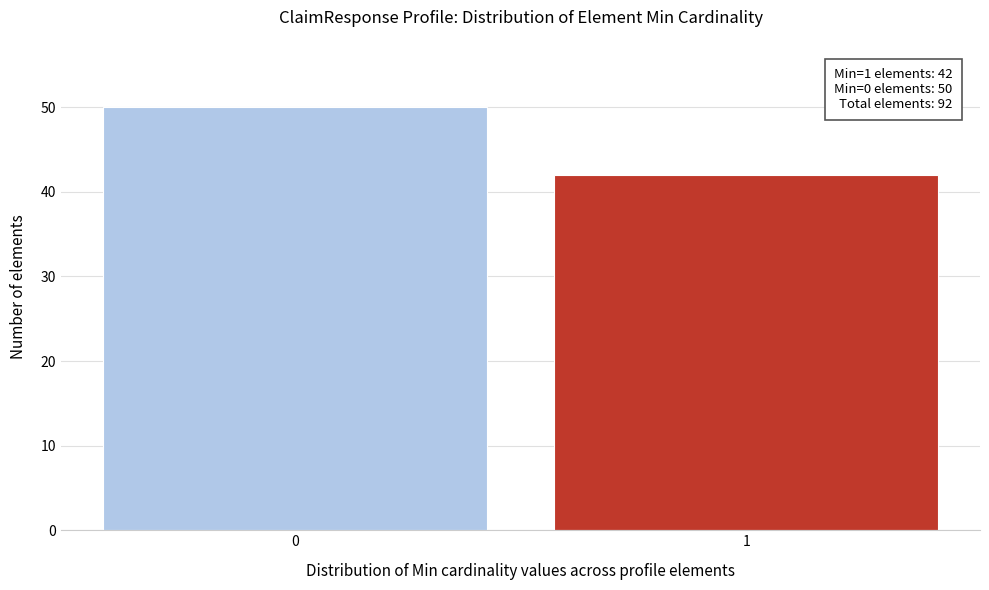

Reading left to right, extract all data points from this chart.

0=50	1=42